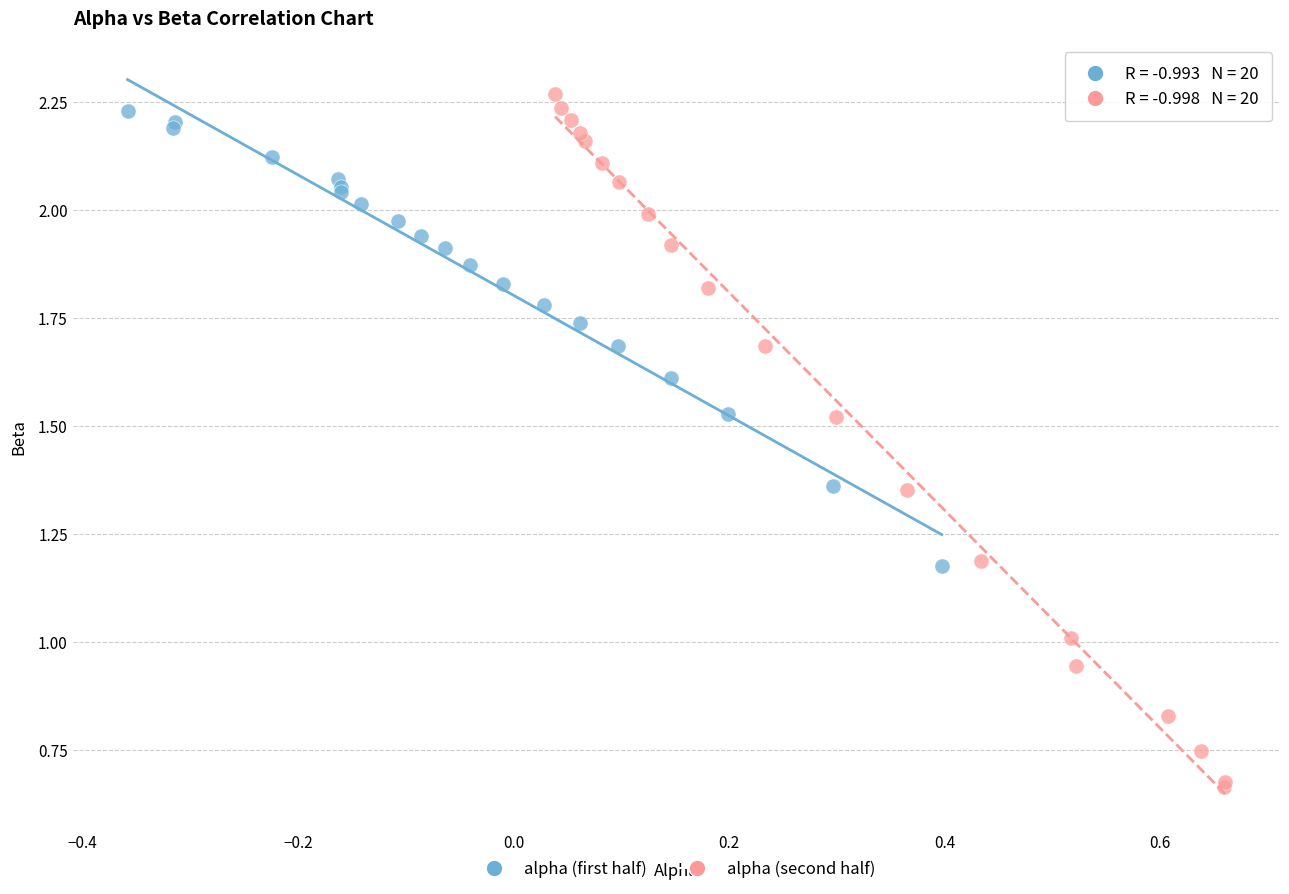

Which series contains the lowest Y value?

alpha (second half)